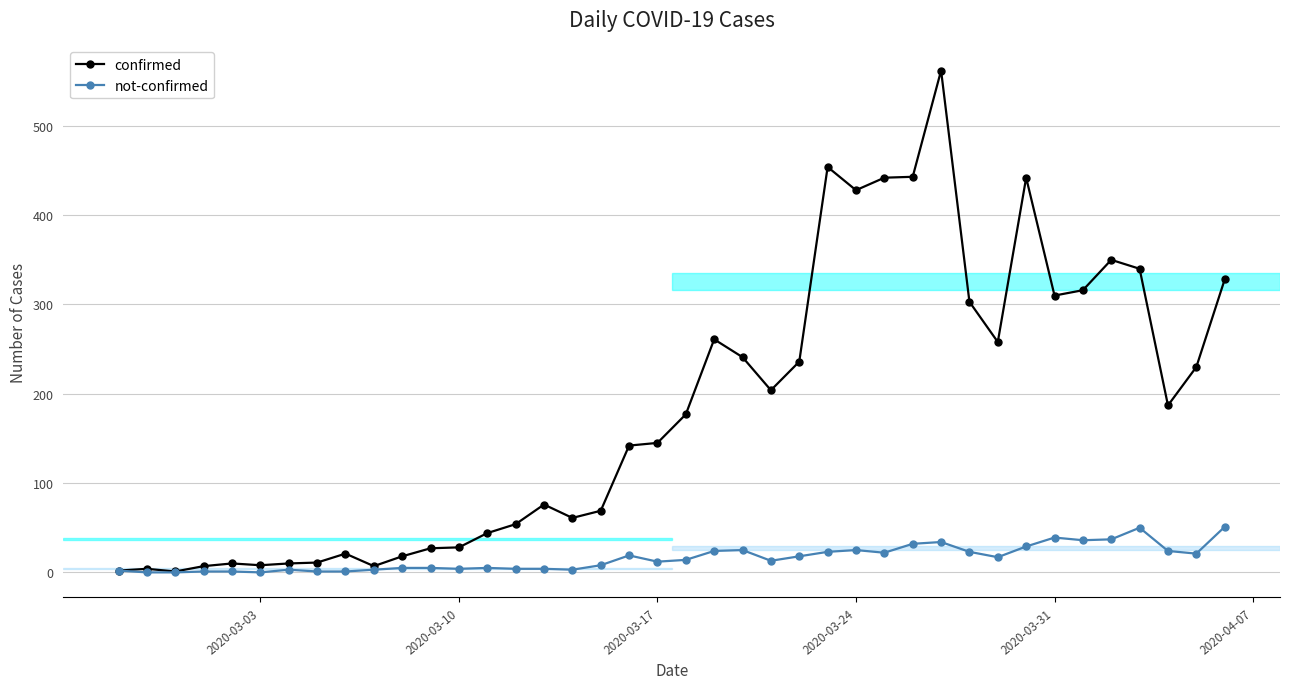

True or false: confirmed has more than 0 points higher than both neighbors.

True